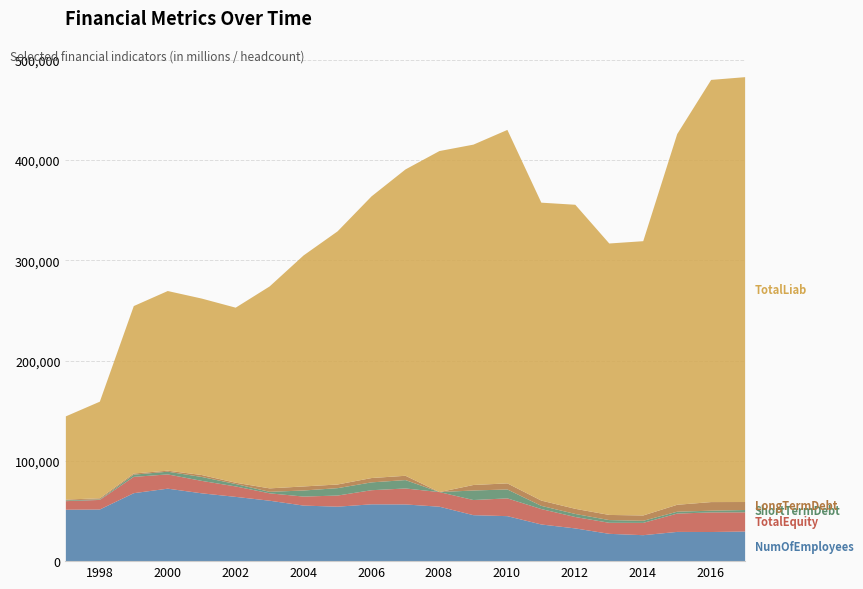

What is the difference between the highest and lowest values at 2010?

346316